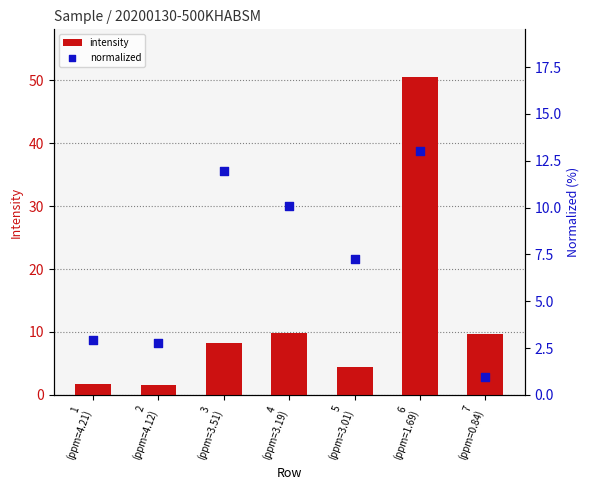

What are all the series names shown in the legend?

intensity, normalized